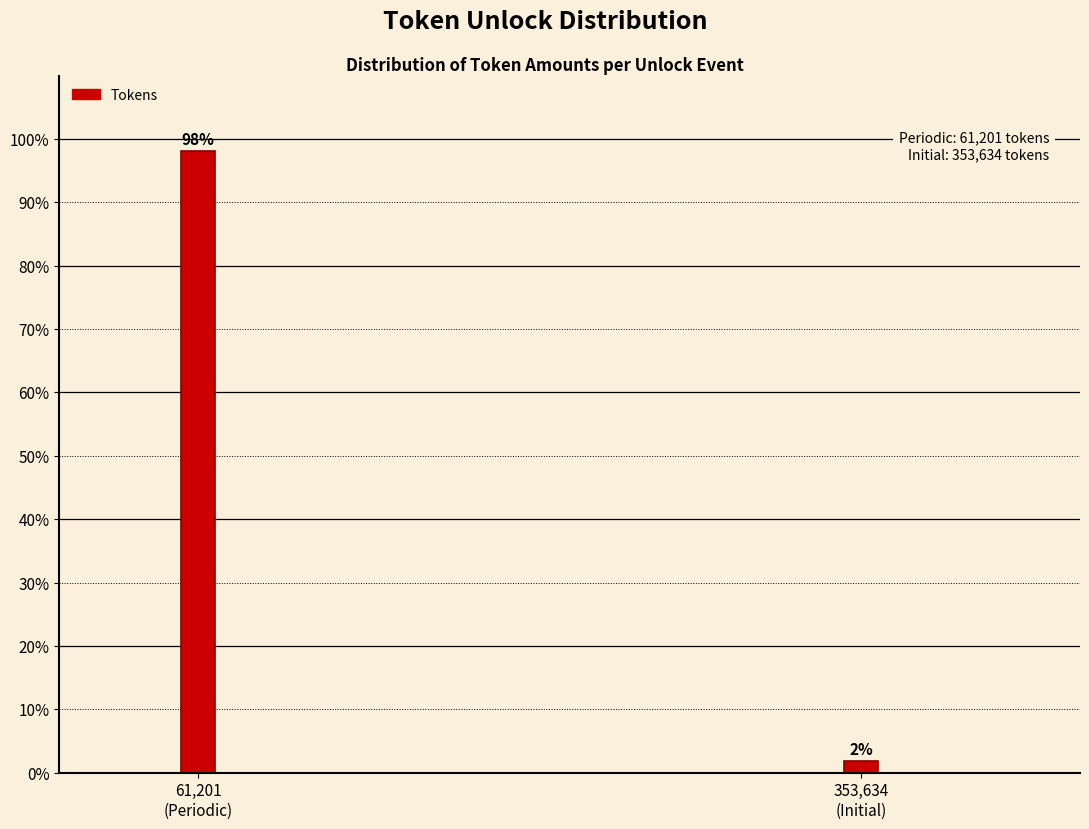

What is the sum of all values?

100.0